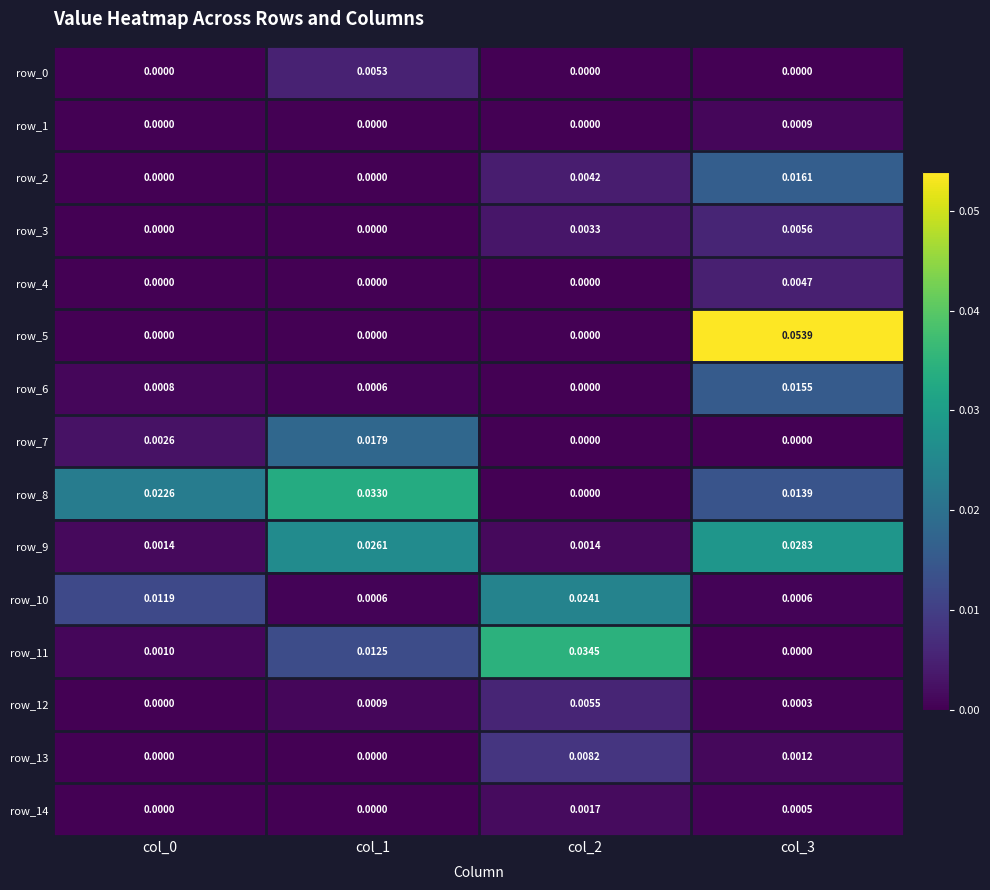

The value of row_12 at col_2 is 0.0. True or false?

True